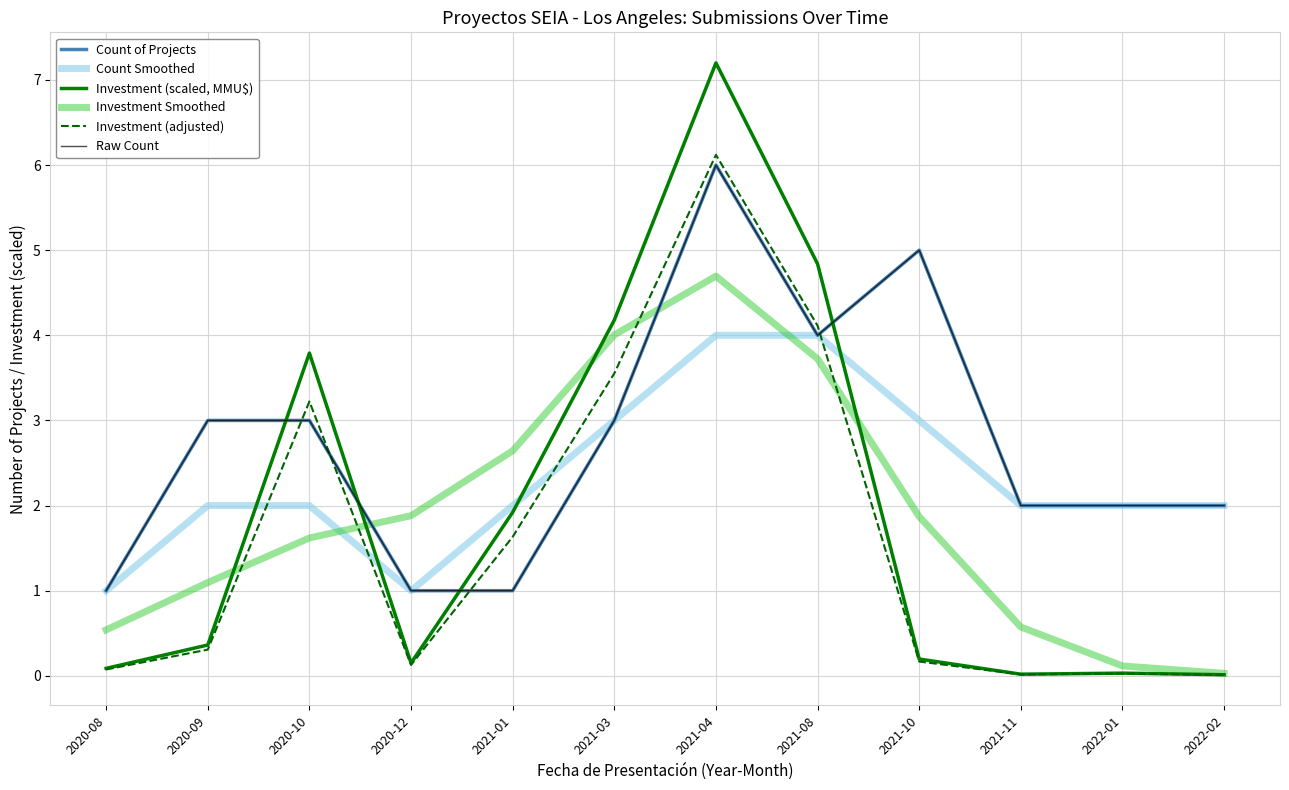

Does the chart have visible grid lines?

Yes